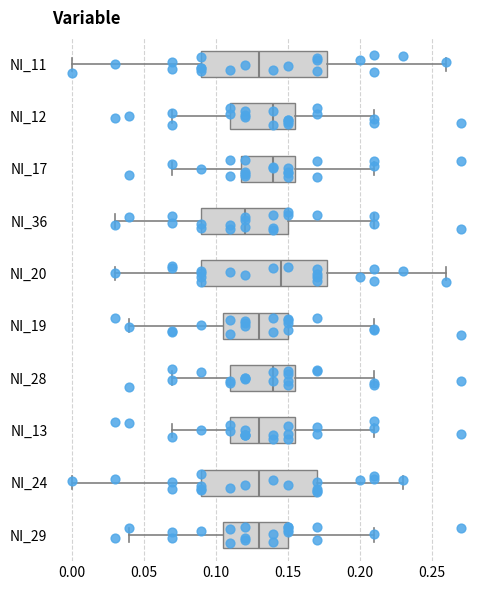

Reading bottom to top, read every box against the x-axis: the position of its median line, the range the box covers, and the ends of its whiskers. The values are not printed on the chart, so give them approximately, as read against the axis.

NI_29: median 0.130, box 0.105 to 0.150, whiskers 0.040 to 0.210
NI_24: median 0.130, box 0.090 to 0.170, whiskers 0.000 to 0.230
NI_13: median 0.130, box 0.110 to 0.155, whiskers 0.070 to 0.210
NI_28: median 0.140, box 0.110 to 0.155, whiskers 0.070 to 0.210
NI_19: median 0.130, box 0.105 to 0.150, whiskers 0.040 to 0.210
NI_20: median 0.145, box 0.090 to 0.180, whiskers 0.030 to 0.260
NI_36: median 0.120, box 0.090 to 0.150, whiskers 0.030 to 0.210
NI_17: median 0.140, box 0.120 to 0.155, whiskers 0.070 to 0.210
NI_12: median 0.140, box 0.110 to 0.155, whiskers 0.070 to 0.210
NI_11: median 0.130, box 0.090 to 0.180, whiskers 0.000 to 0.260